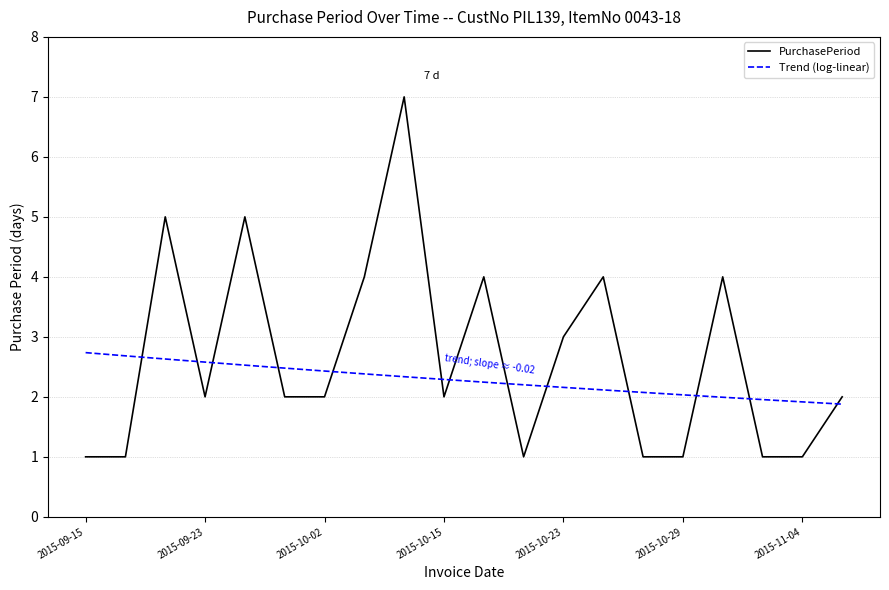

What is the lowest value of the Trend (log-linear) series?

1.9